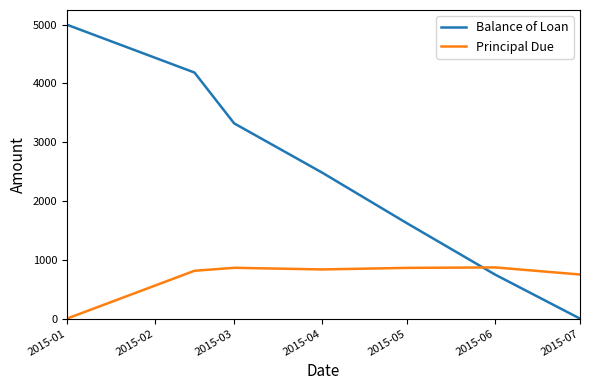

Rank the series by their maximum value, from lowest to highest.

Principal Due, Balance of Loan